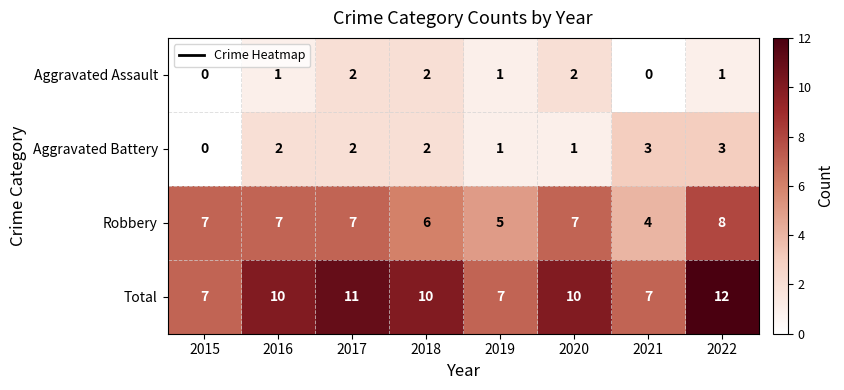

Rank the series by their maximum value, from lowest to highest.

Aggravated Assault, Aggravated Battery, Robbery, Total